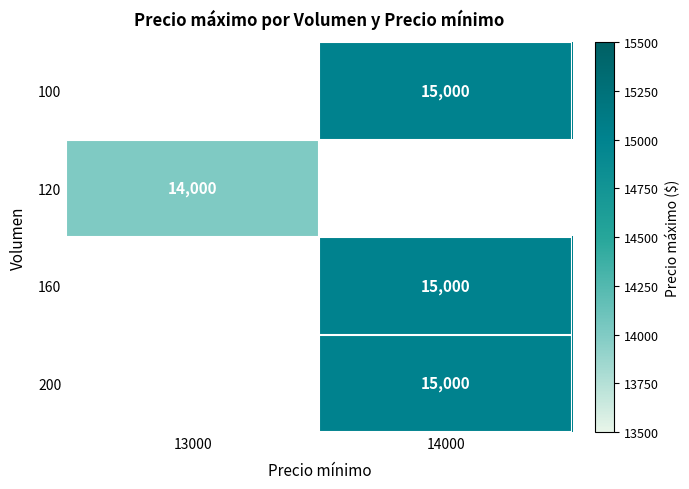

Is it true that 160 equals 15000 at 14000?

True